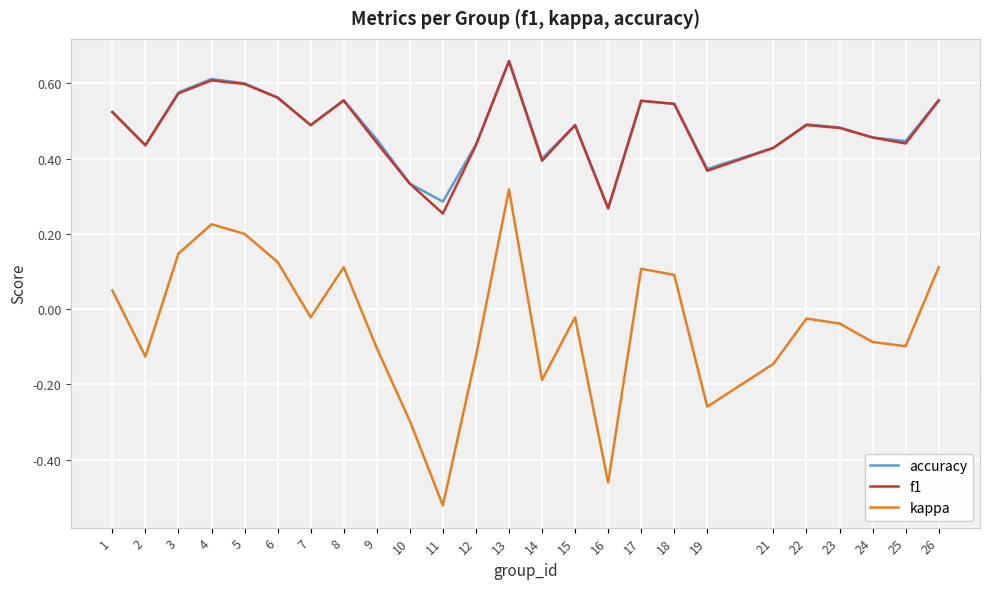

Is it true that kappa equals 0.2 at 4?

True